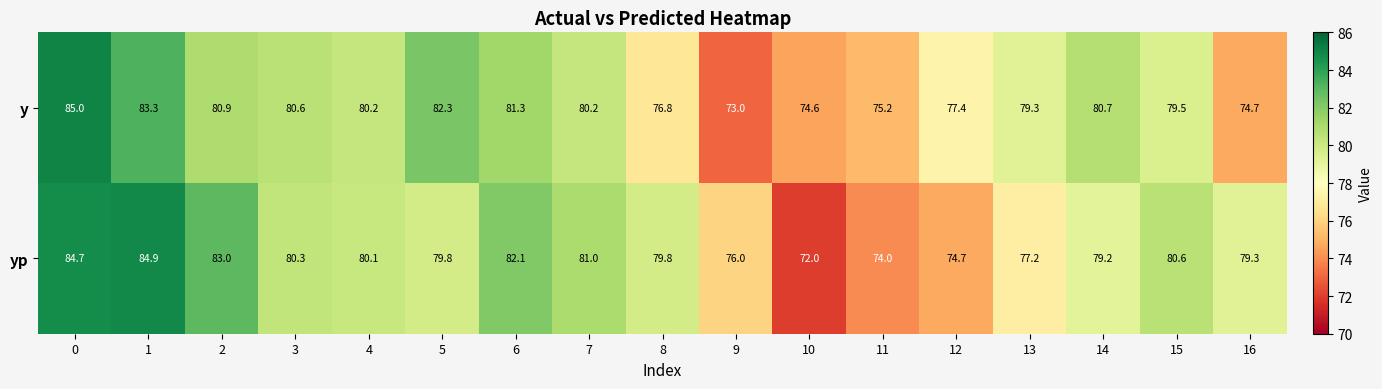

Read the yp value at 11.

74.0